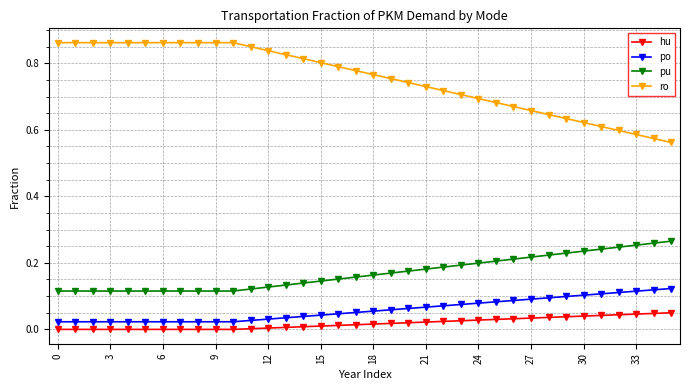

List the series in order of their peak value, highest first.

ro, pu, po, hu